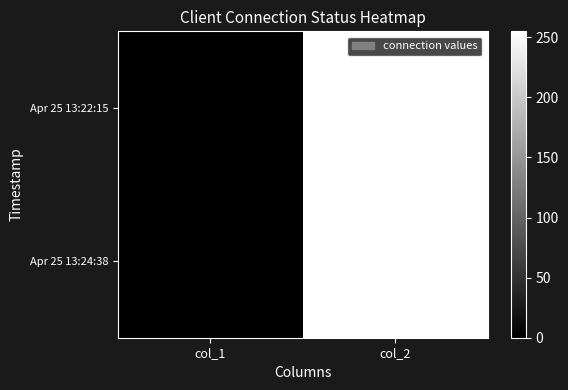

Which series has the largest range (max minus min)?

Apr 25 13:22:15